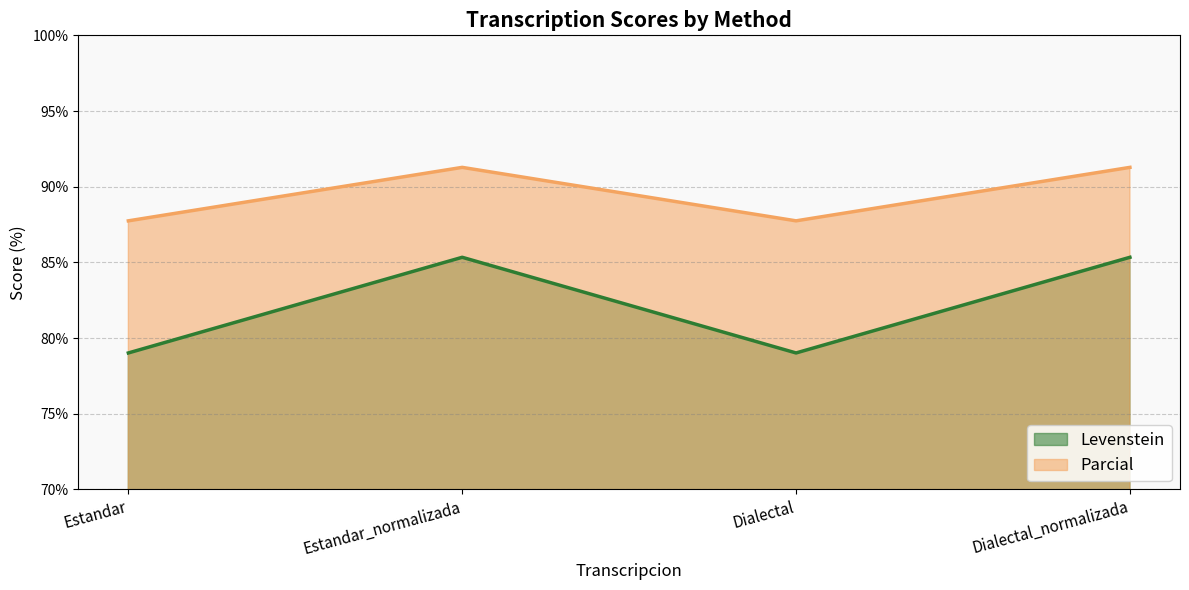

At which label is Parcial closest to 82?

Estandar